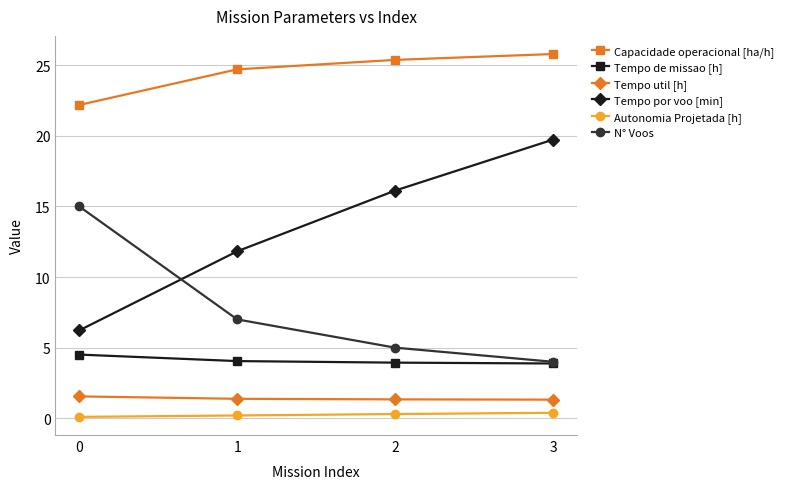

Which series has the largest range (max minus min)?

Tempo por voo [min]